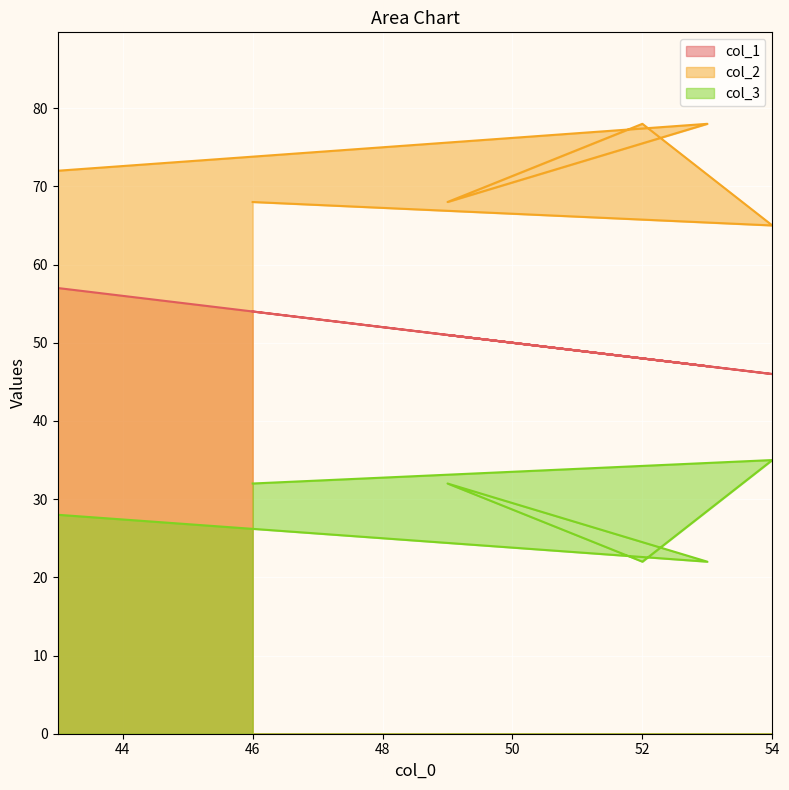

Reading left to right, list all the values displayed in this chart.

col_1: 54	46	48	51	47	57
col_2: 68	65	78	68	78	72
col_3: 32	35	22	32	22	28